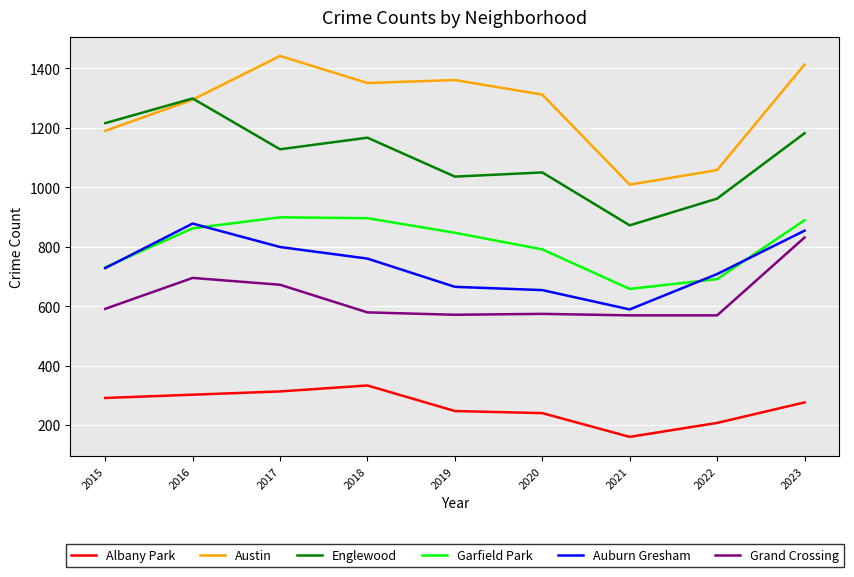

Which series changed the most between 2017 and 2022?

Austin